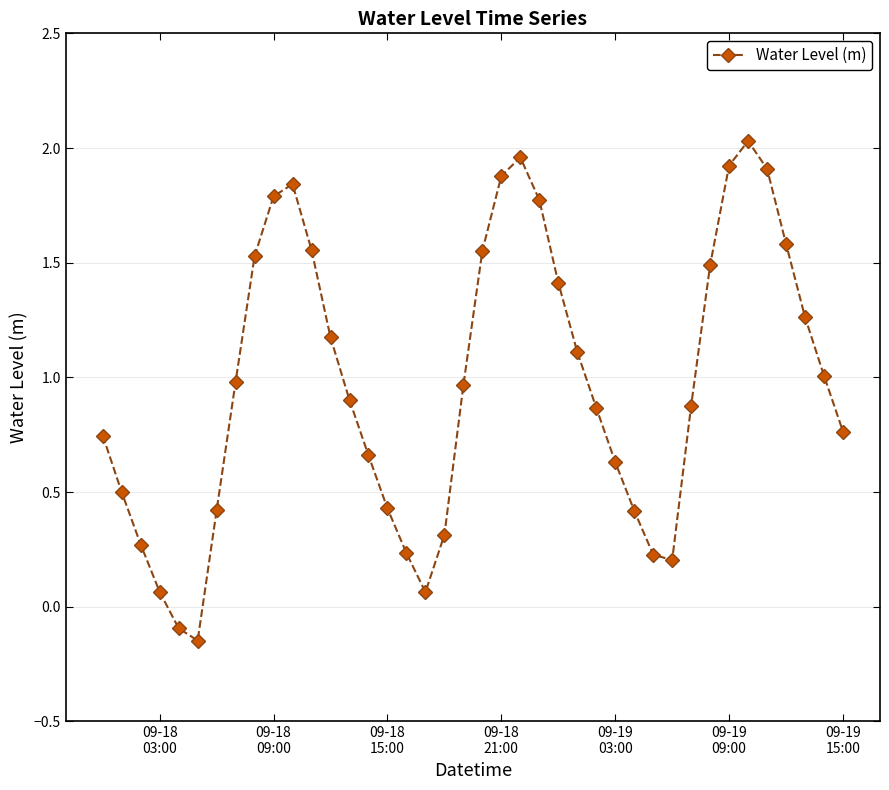

What is the difference between the maximum and second lowest values?

2.1